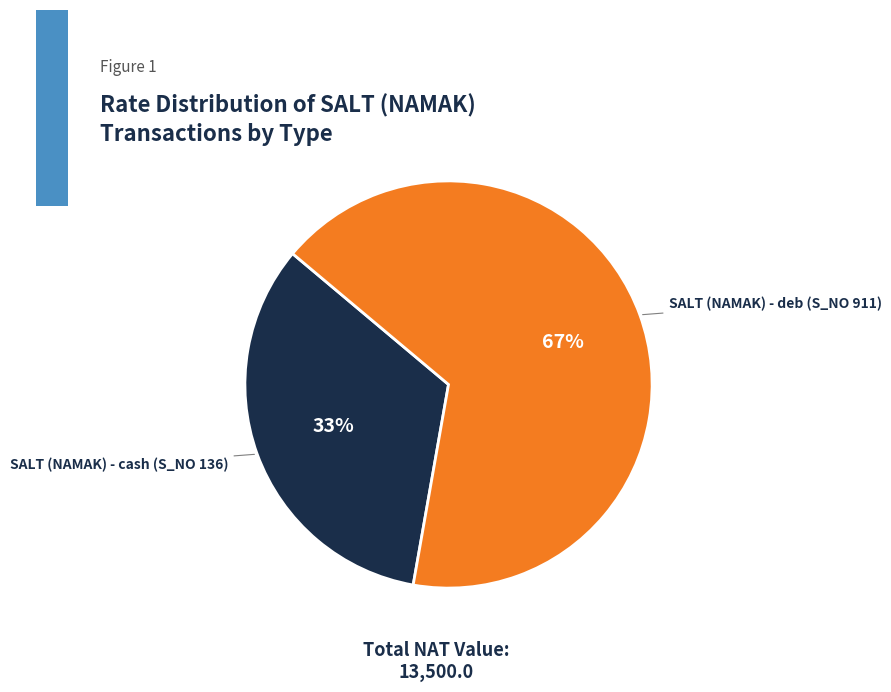

To the nearest percent, what is the average slice percentage?

50%